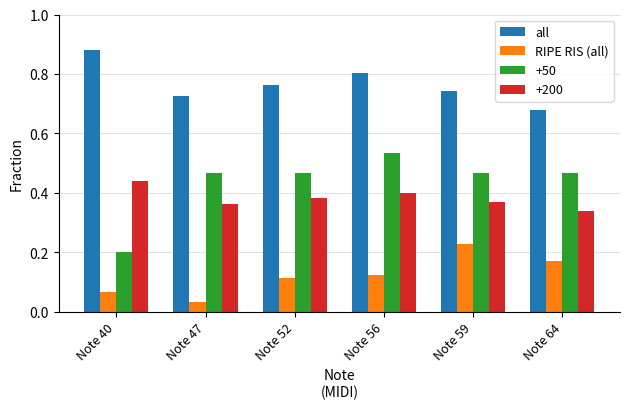

The value of RIPE RIS (all) at Note 56 is 0.2. True or false?

False